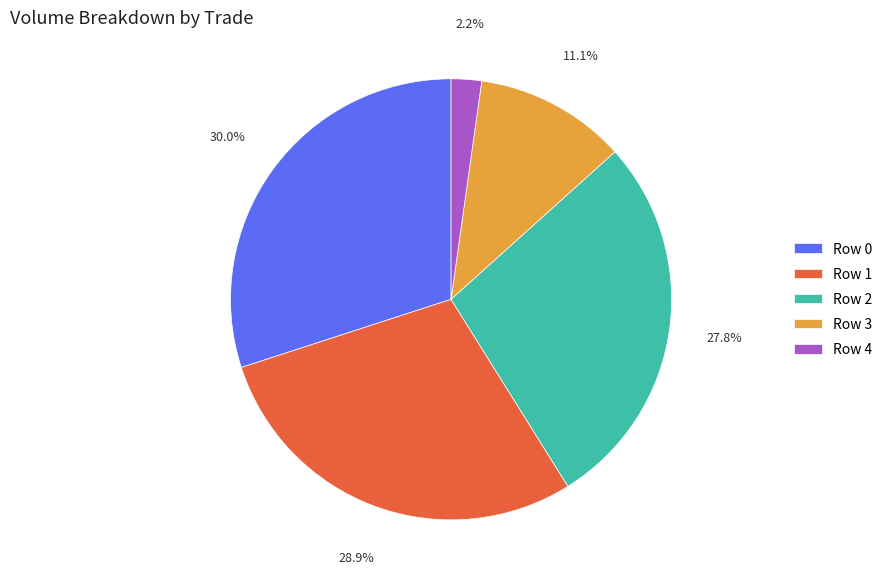

To the nearest percent, what is the combined percentage of Row 3 and Row 4?

13%